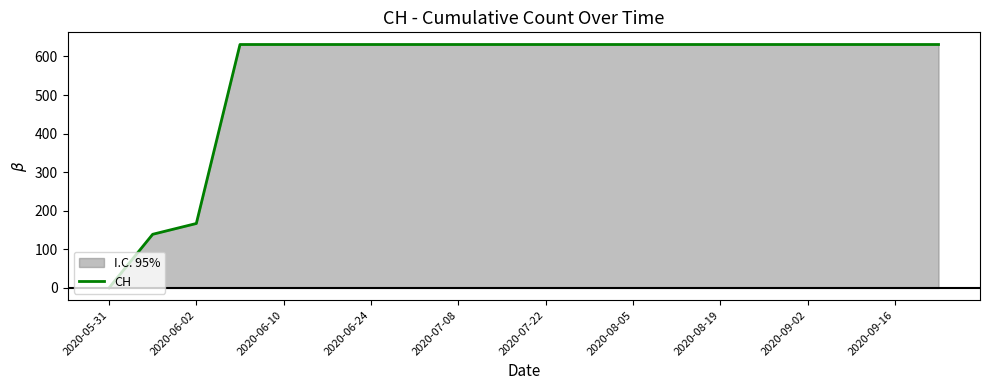

The chart shows a value of 631 at 2020-07-22. True or false?

True